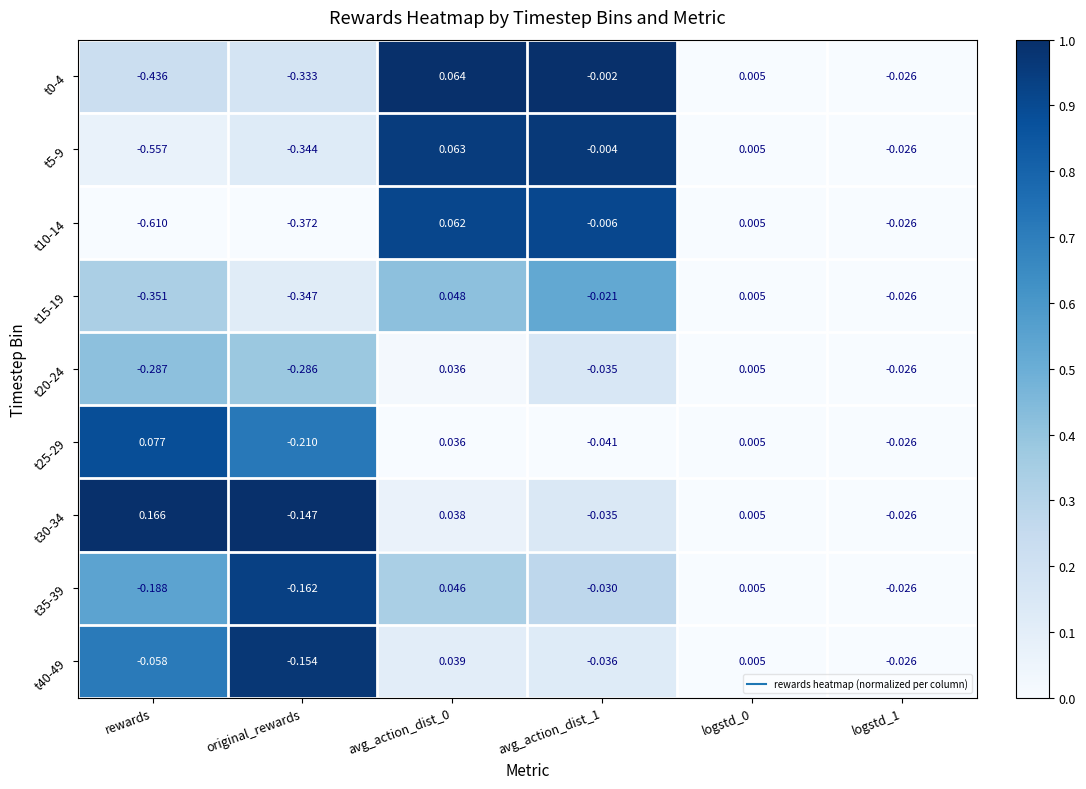

Is the value of t10-14 at avg_action_dist_1 greater than the value of t20-24 at avg_action_dist_1?

Yes